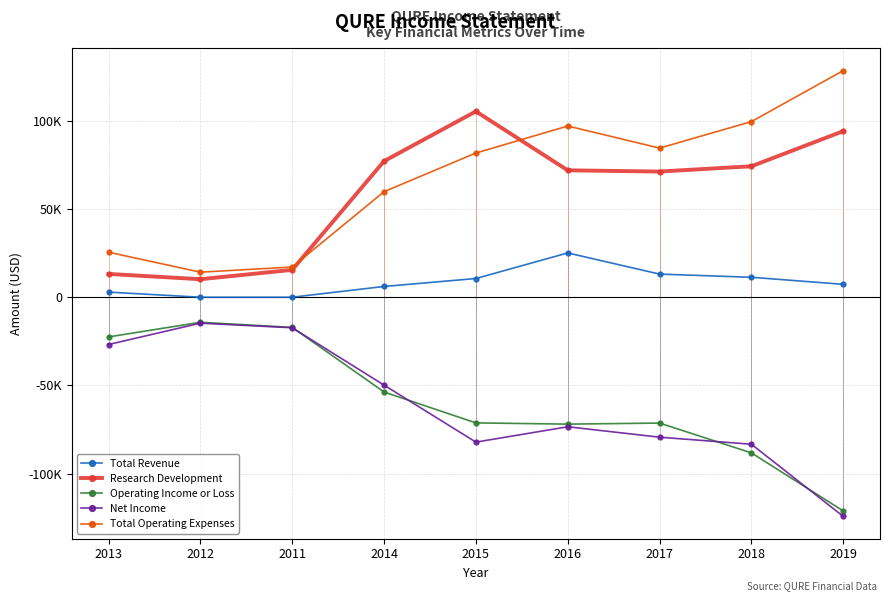

What are all the series names shown in the legend?

Total Revenue, Research Development, Operating Income or Loss, Net Income, Total Operating Expenses